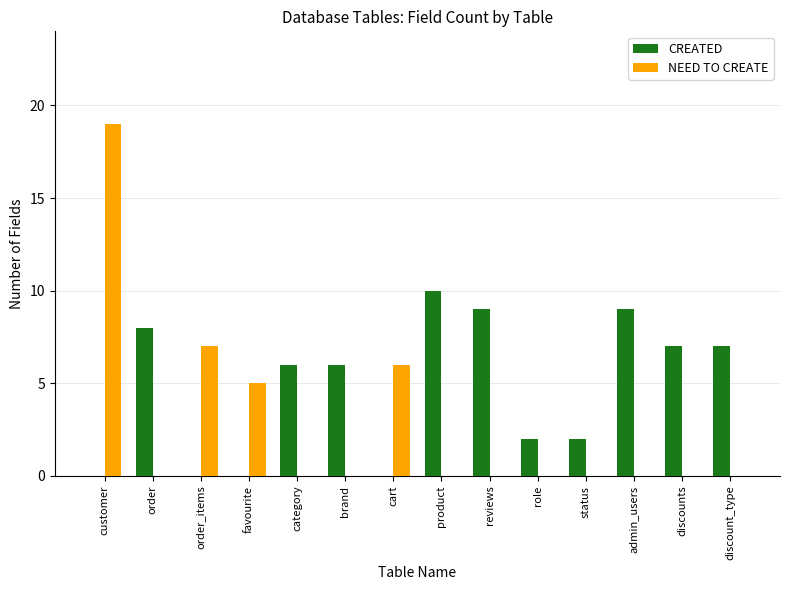

Which series has the widest spread of values?

NEED TO CREATE